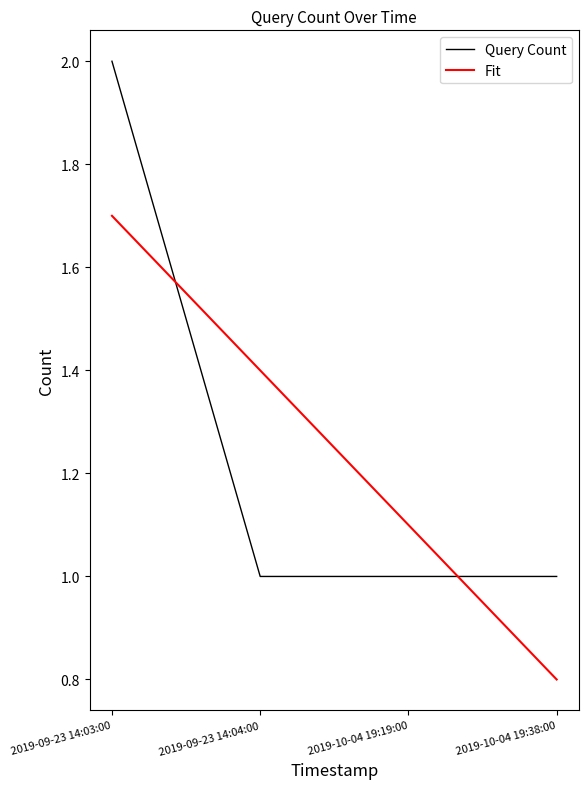

What is the sum of the Query Count values at 2019-09-23 14:04:00 and 2019-09-23 14:03:00?

3.0